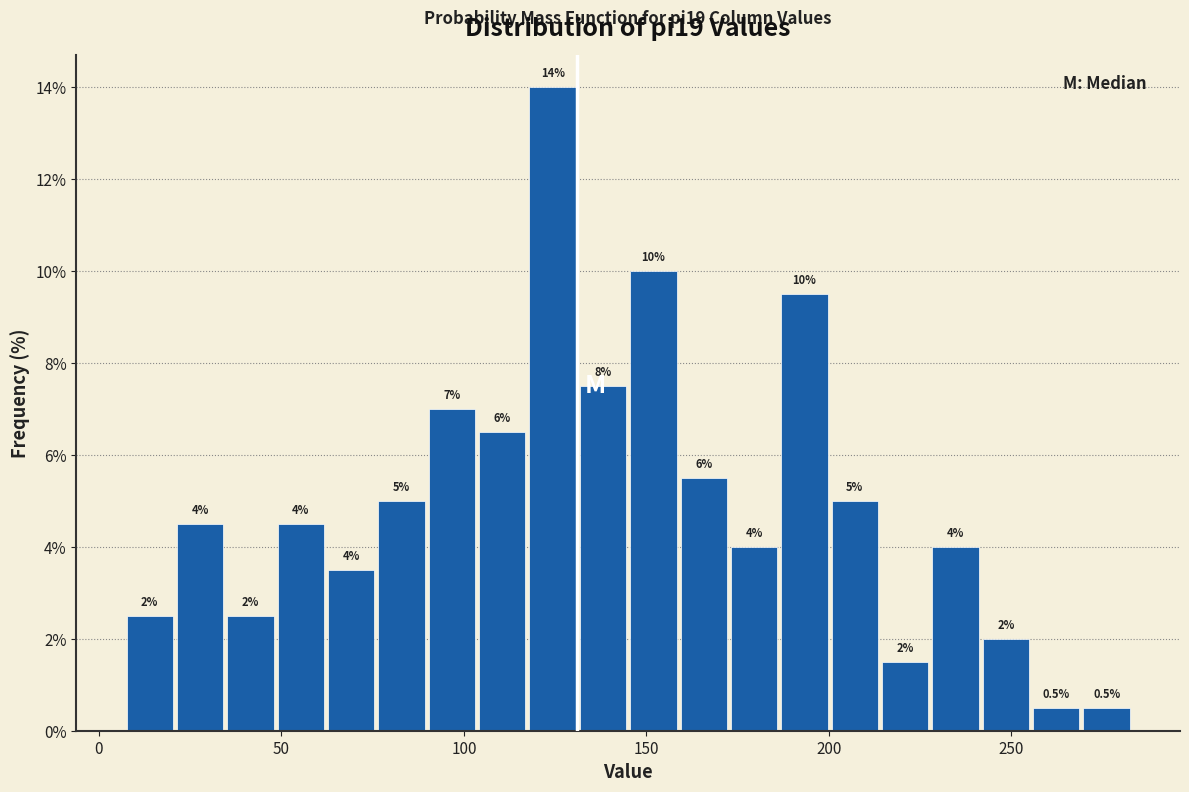

Around what value on the x-axis is the tallest bar? Give the approximate position of its centre, as read against the axis.

125